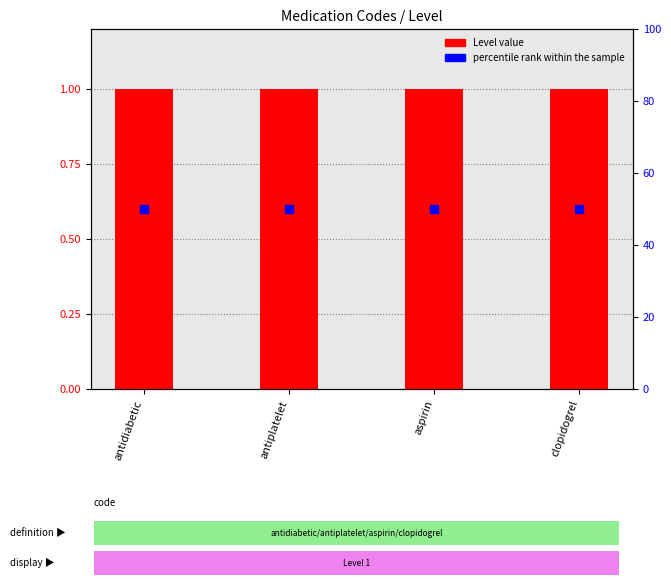

Which series contains the lowest Y value?

Level value